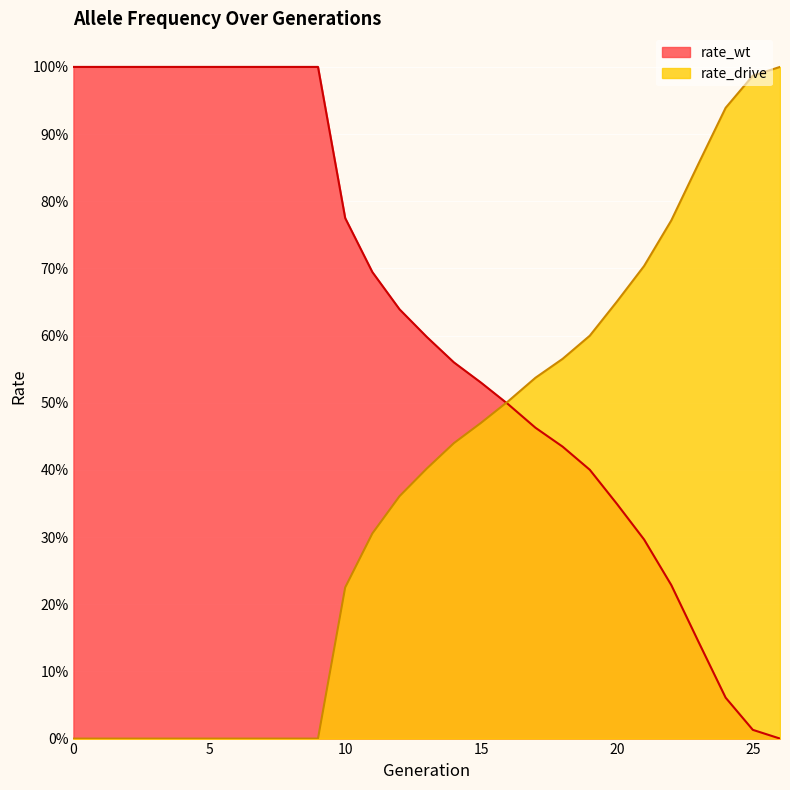

How many data points does each series have?

27